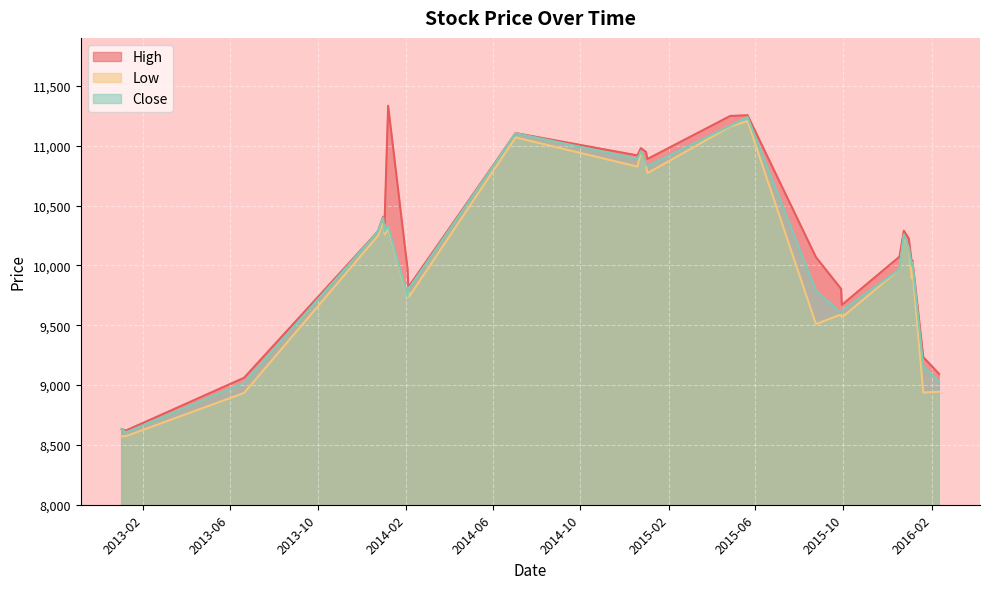

Between 2 and 11, which series saw the biggest shift?

High